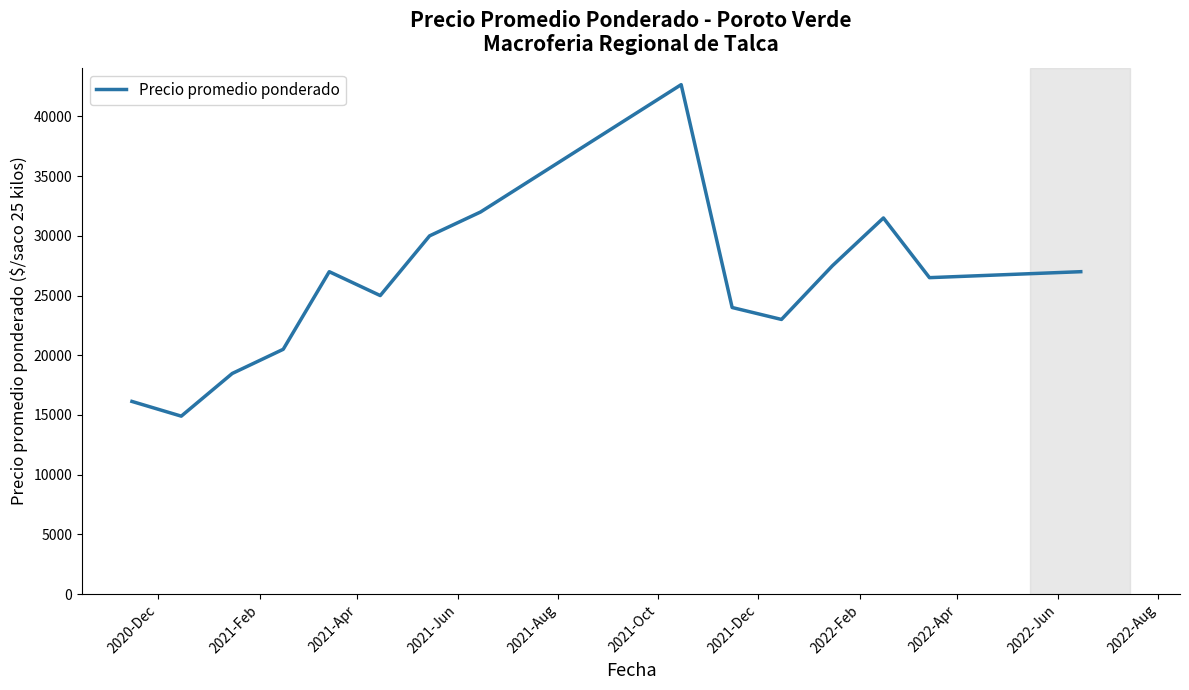

What is the difference between the maximum and minimum values?

27766.7